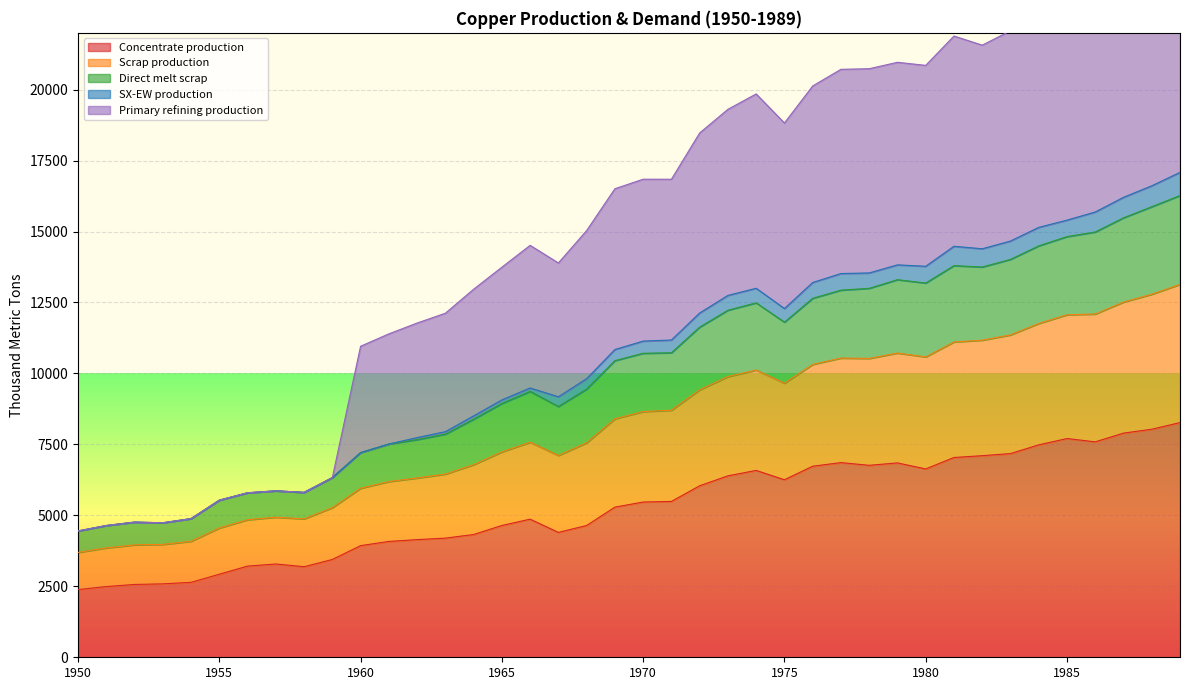

Where is the first local maximum for Direct melt scrap?

1952